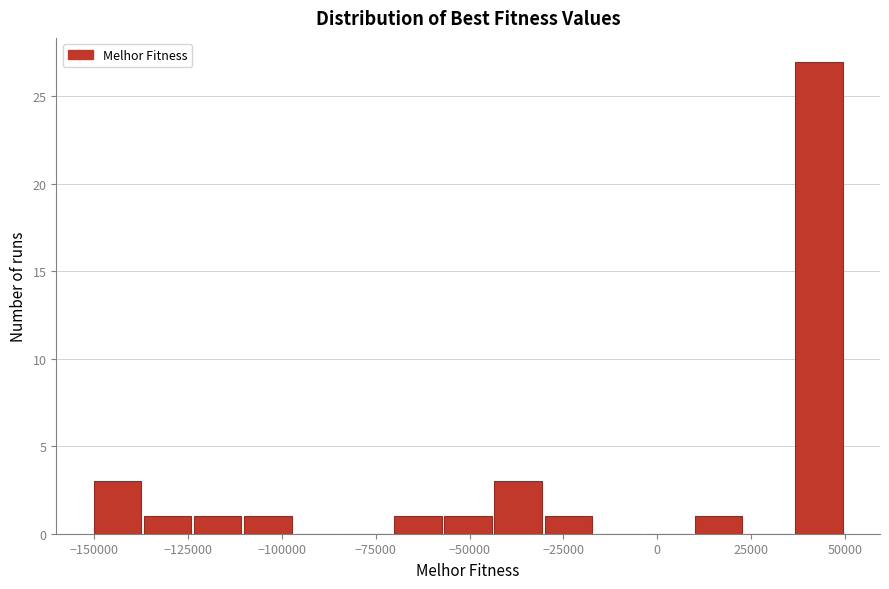

Around what value on the x-axis is the tallest bar? Give the approximate position of its centre, as read against the axis.

45000